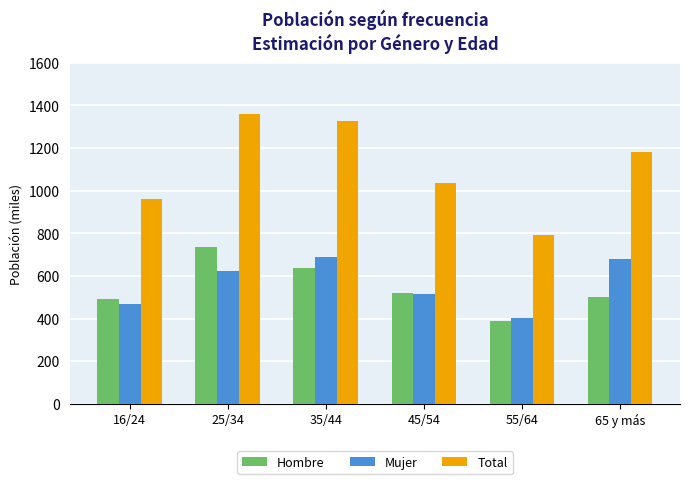

Count the number of data series in this chart.

3